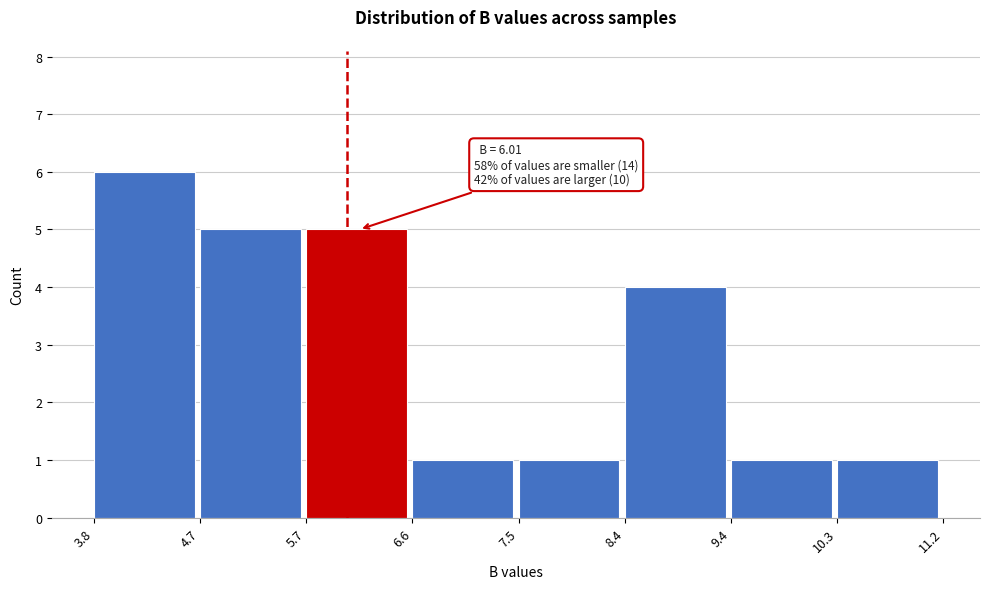

Over which range of the x-axis is the bar tallest?

3.8 to 4.7